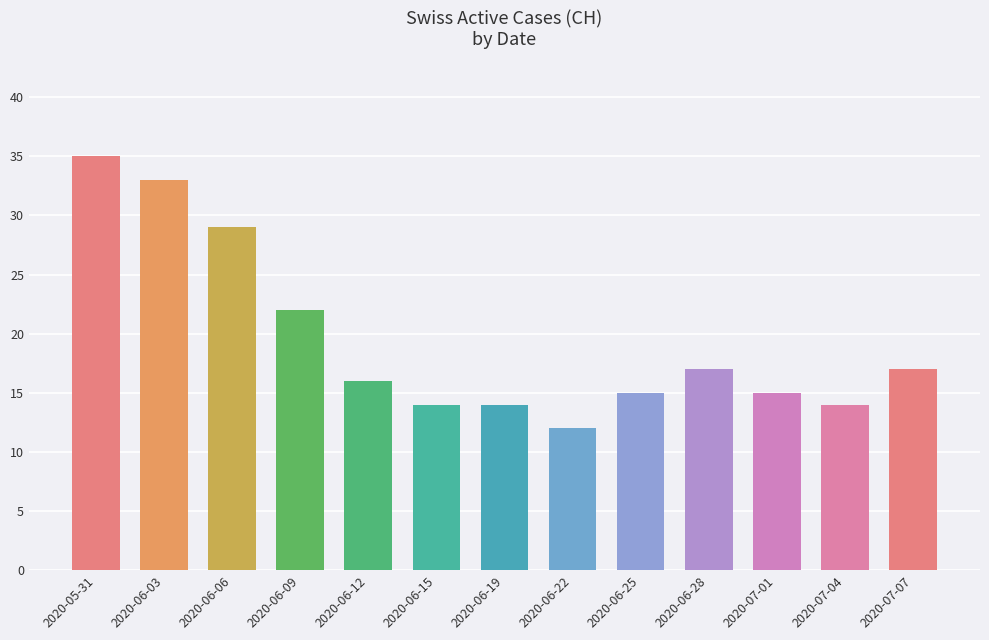

Which has a higher value, 2020-05-31 or 2020-06-19?

2020-05-31